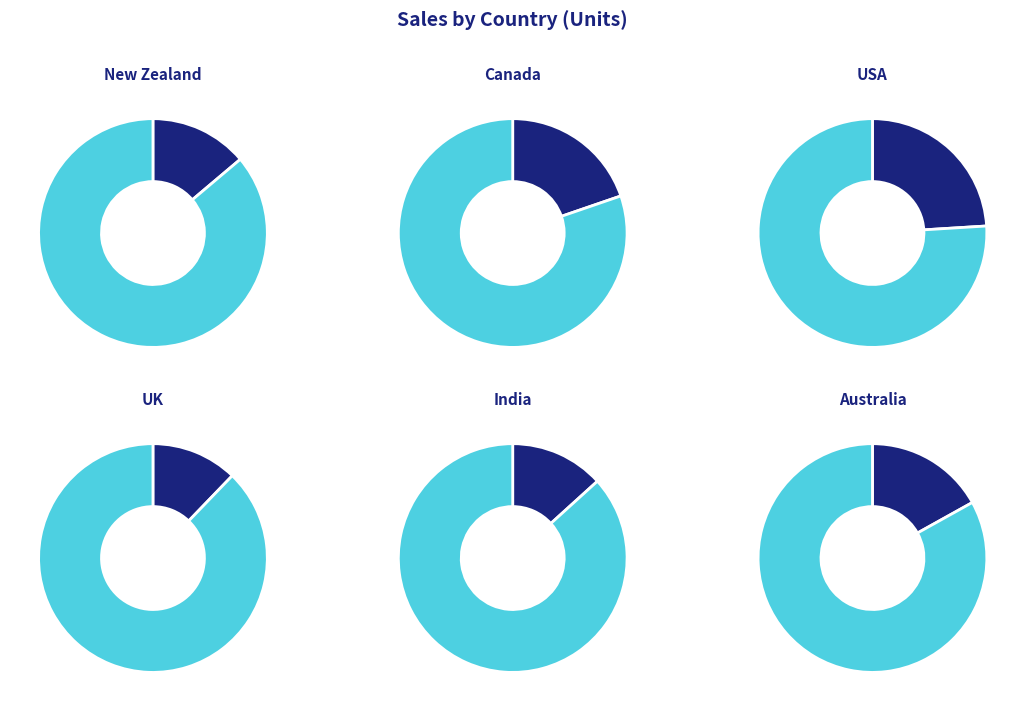

What percentage is NOT represented by Australia?

83.1%